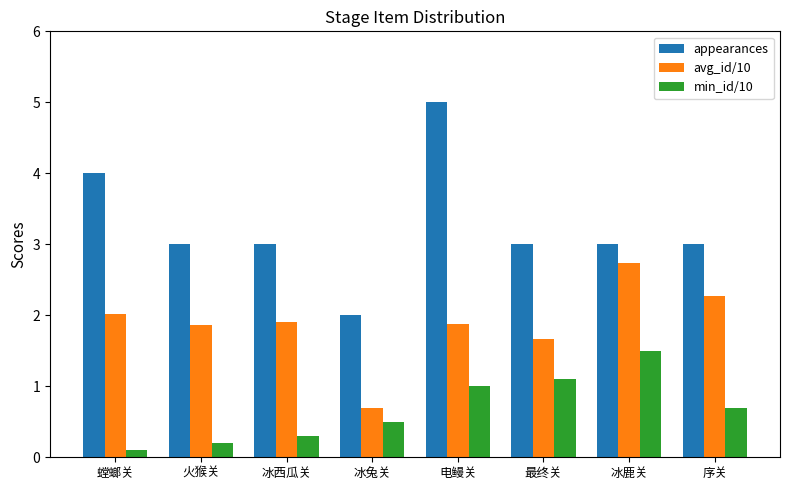

Reading left to right, extract all data points from this chart.

appearances: 4.0	3.0	3.0	2.0	5.0	3.0	3.0	3.0
avg_id/10: 2.0	1.9	1.9	0.7	1.9	1.7	2.7	2.3
min_id/10: 0.1	0.2	0.3	0.5	1.0	1.1	1.5	0.7